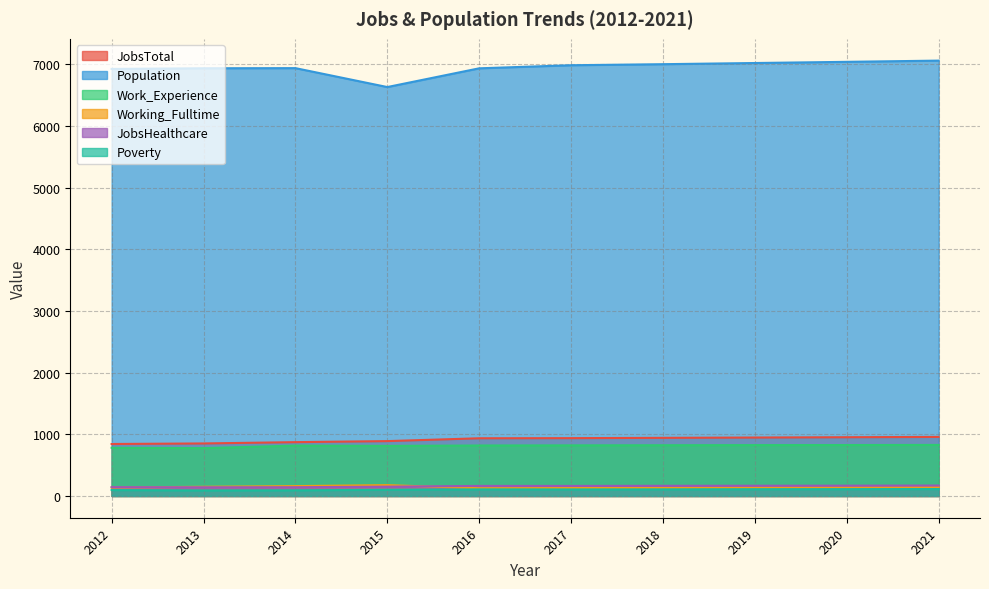

What is the sum of the Population values at 2017 and 2014?

13929